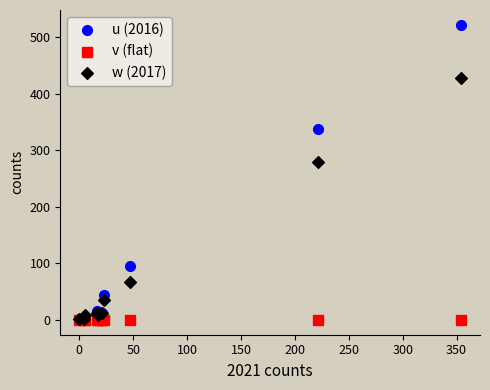

Across all series, what Y value is closest to 261?

280